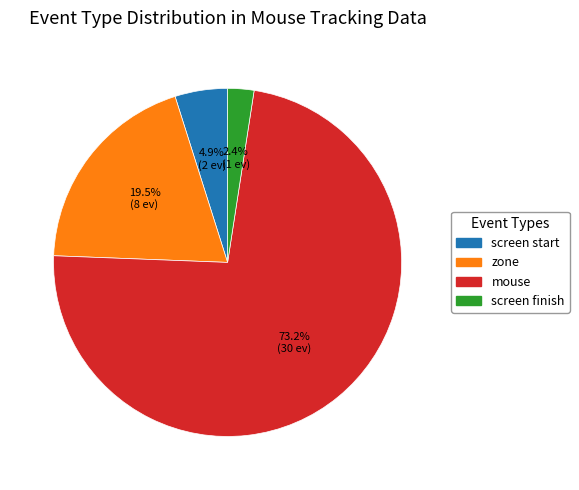

Which slice represents more than half of the pie?

mouse